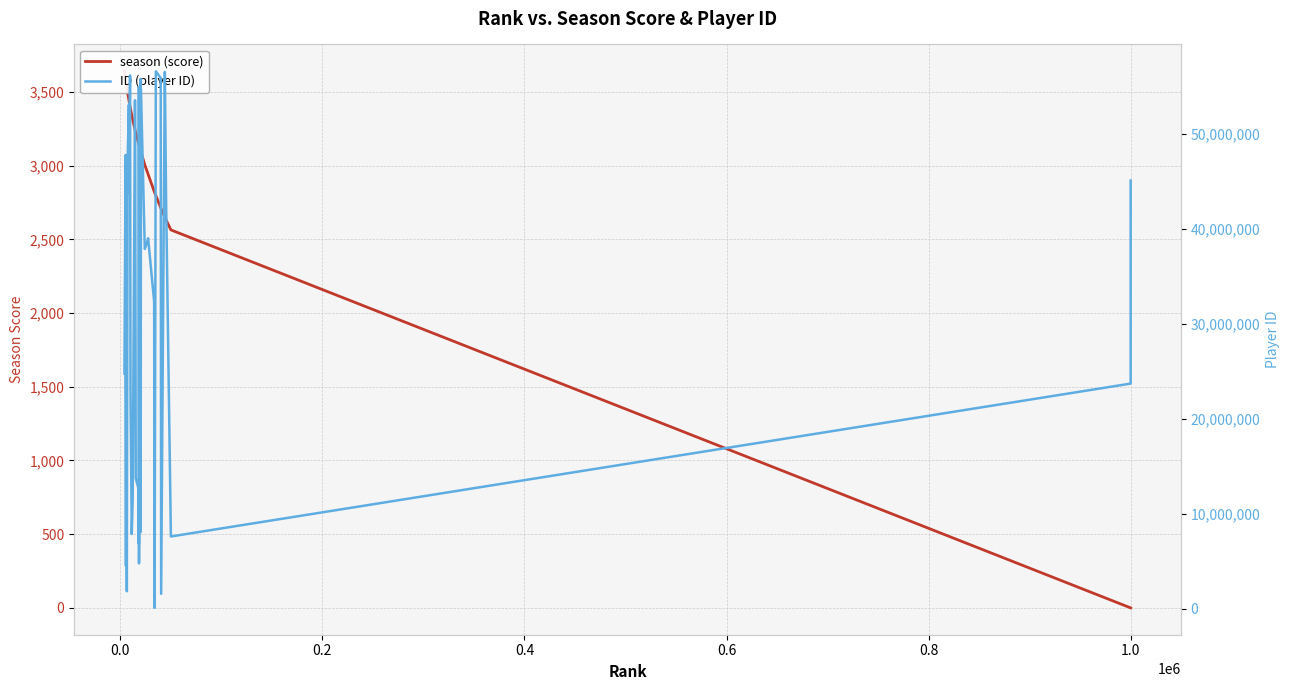

Is the value of season (score) at −0.2 greater than the value of ID (player ID) at 1.2?

No